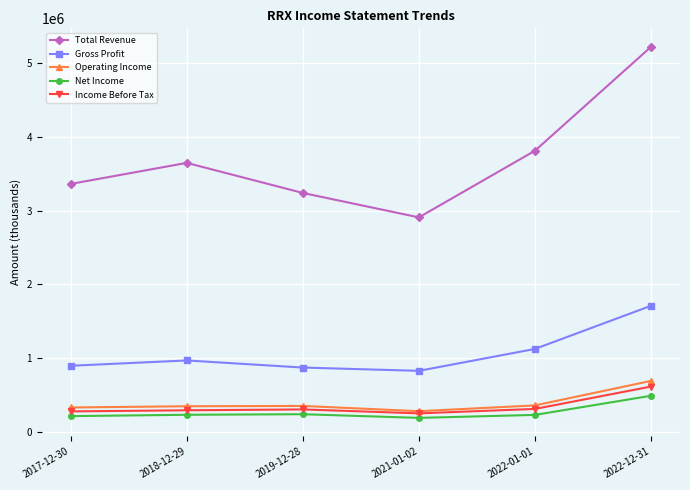

List the labels in order of Total Revenue value, largest first.

2022-12-31, 2022-01-01, 2018-12-29, 2017-12-30, 2019-12-28, 2021-01-02